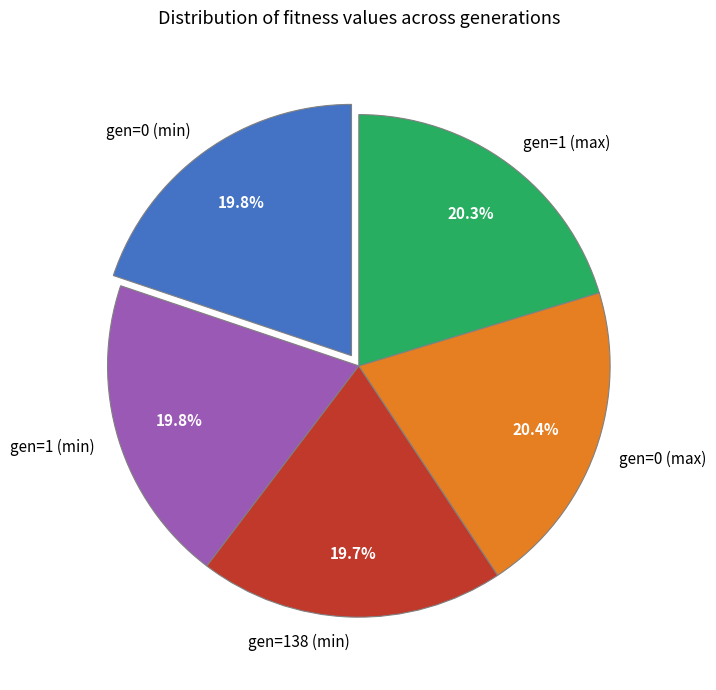

Does any single category account for the majority?

No